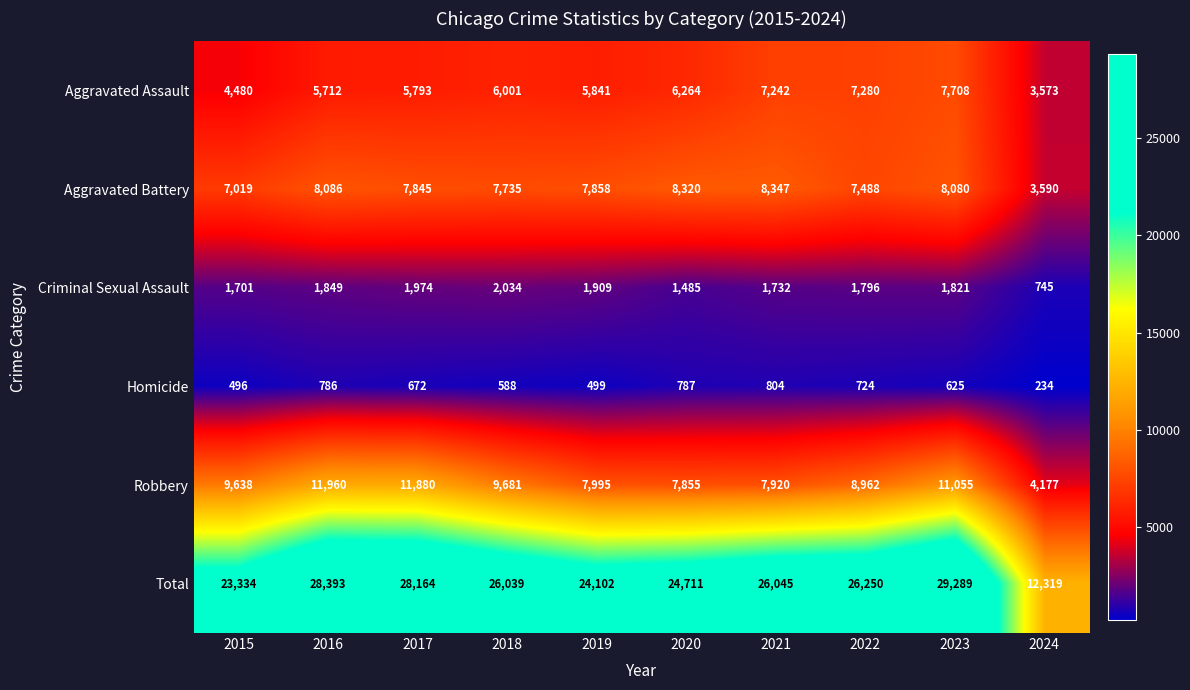

What is the difference between the Total values at 2022 and 2020?

1539